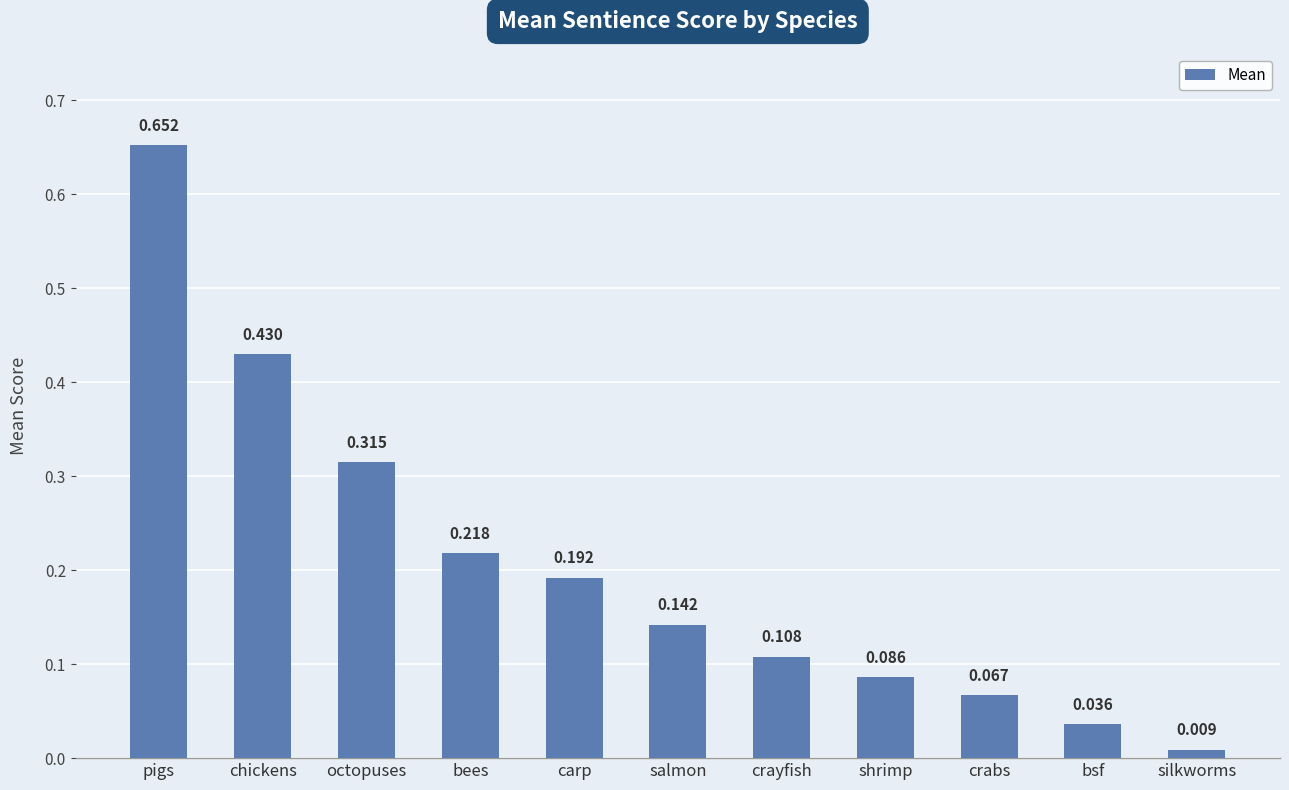

At which category does the chart reach its minimum across all series?

silkworms